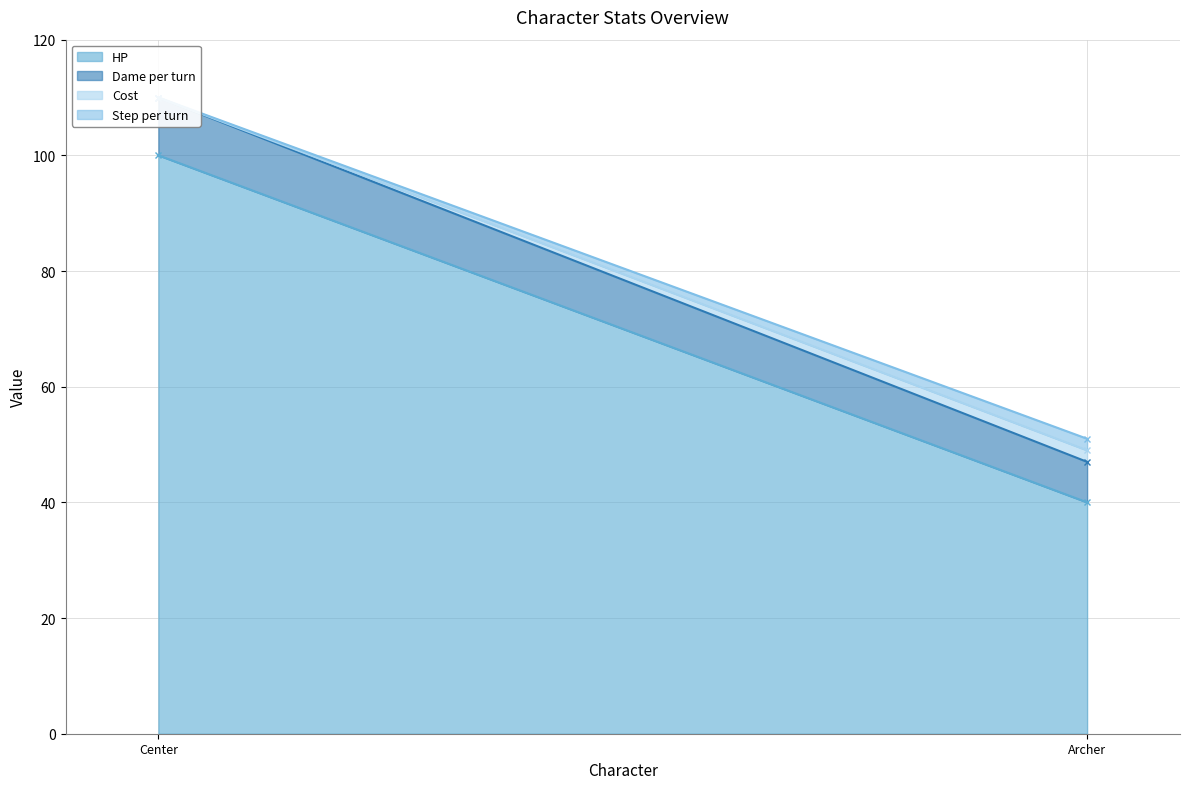

How many distinct data groups are displayed?

4